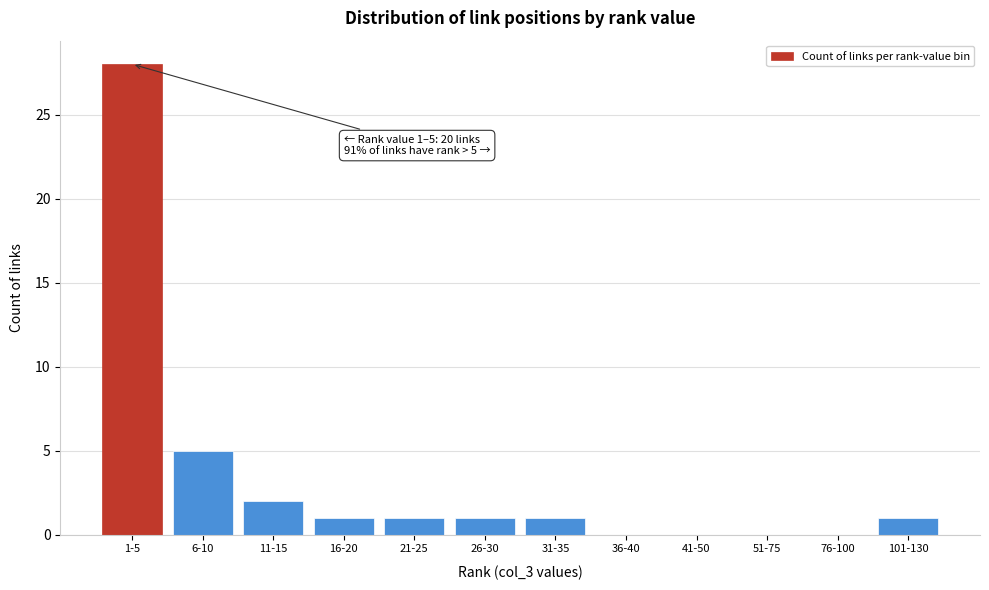

Reading left to right, what are all the values shown in this chart?

1-5=28	6-10=5	11-15=2	16-20=1	21-25=1	26-30=1	31-35=1	36-40=0	41-50=0	51-75=0	76-100=0	101-130=1